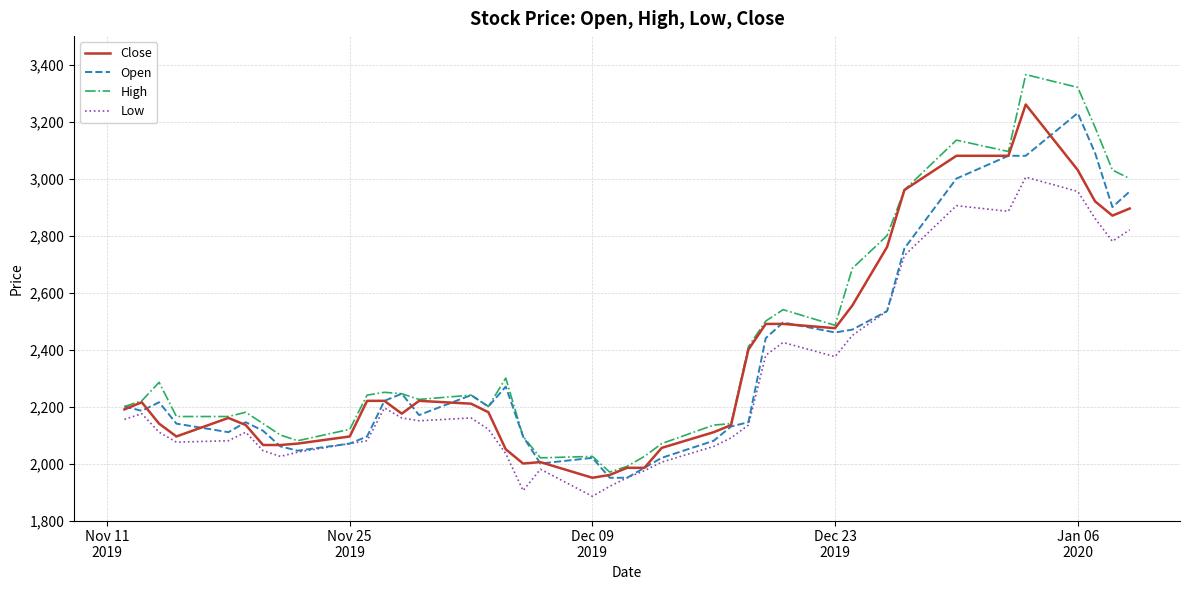

How many lines are shown in the chart?

4